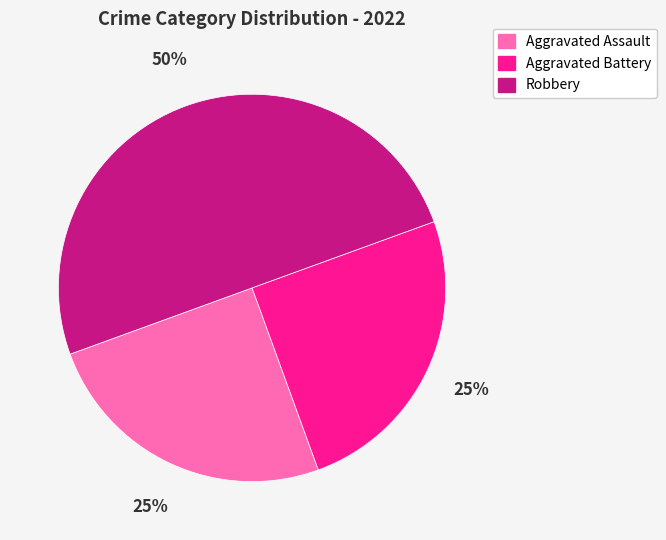

What percentage is the Aggravated Assault slice, to the nearest percent?

25%